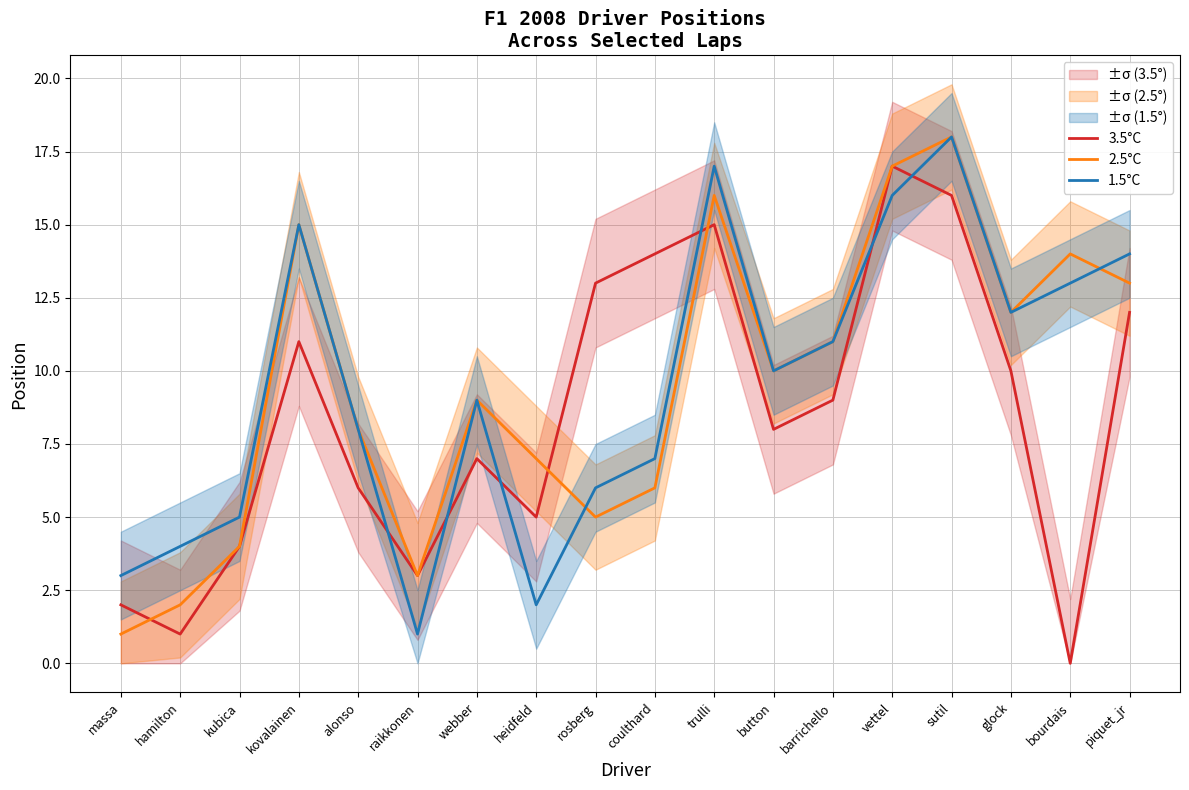

Which category has the lowest value across all series?

bourdais